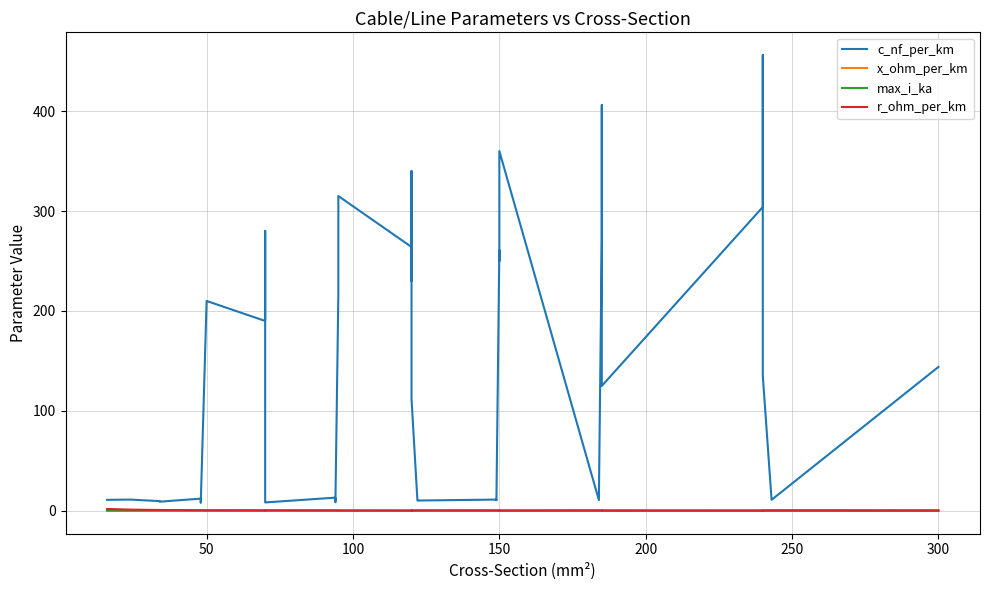

How many distinct data groups are displayed?

4